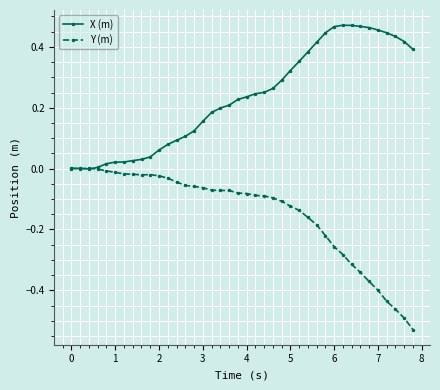

Rank the series by their maximum value, from lowest to highest.

Y (m), X (m)